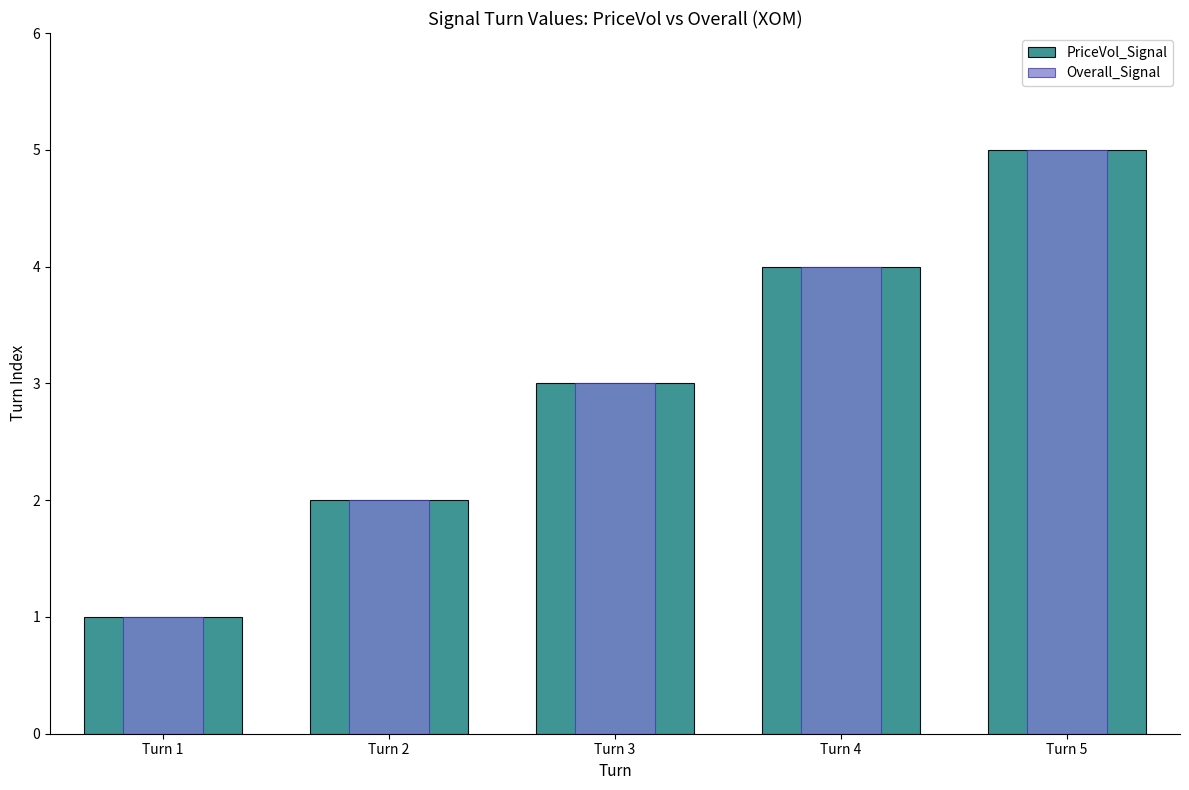

Reading left to right, transcribe all the data shown in this chart.

PriceVol_Signal: Turn 1=1	Turn 2=2	Turn 3=3	Turn 4=4	Turn 5=5
Overall_Signal: Turn 1=1	Turn 2=2	Turn 3=3	Turn 4=4	Turn 5=5